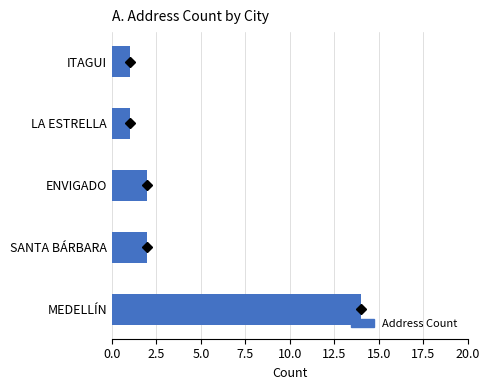

Which has a higher value, LA ESTRELLA or SANTA BÁRBARA?

SANTA BÁRBARA